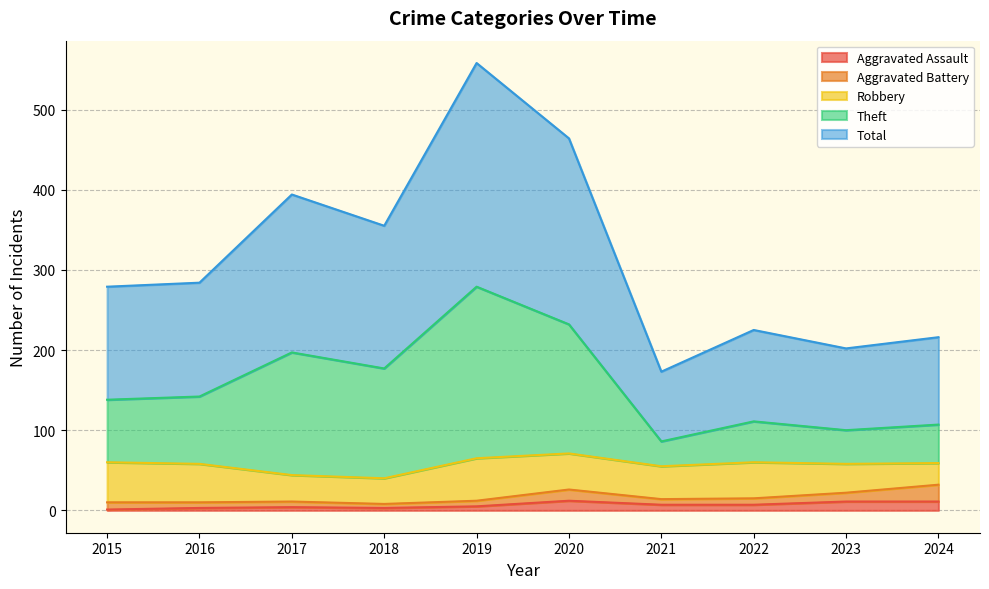

Where is the first local minimum for Theft?

2018